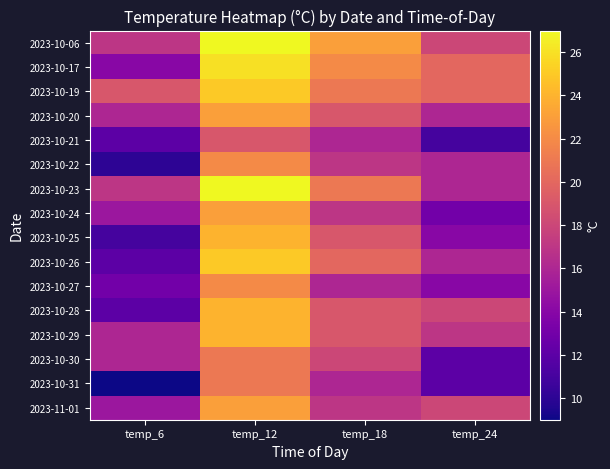

Which series has the largest total across all categories?

2023-10-06